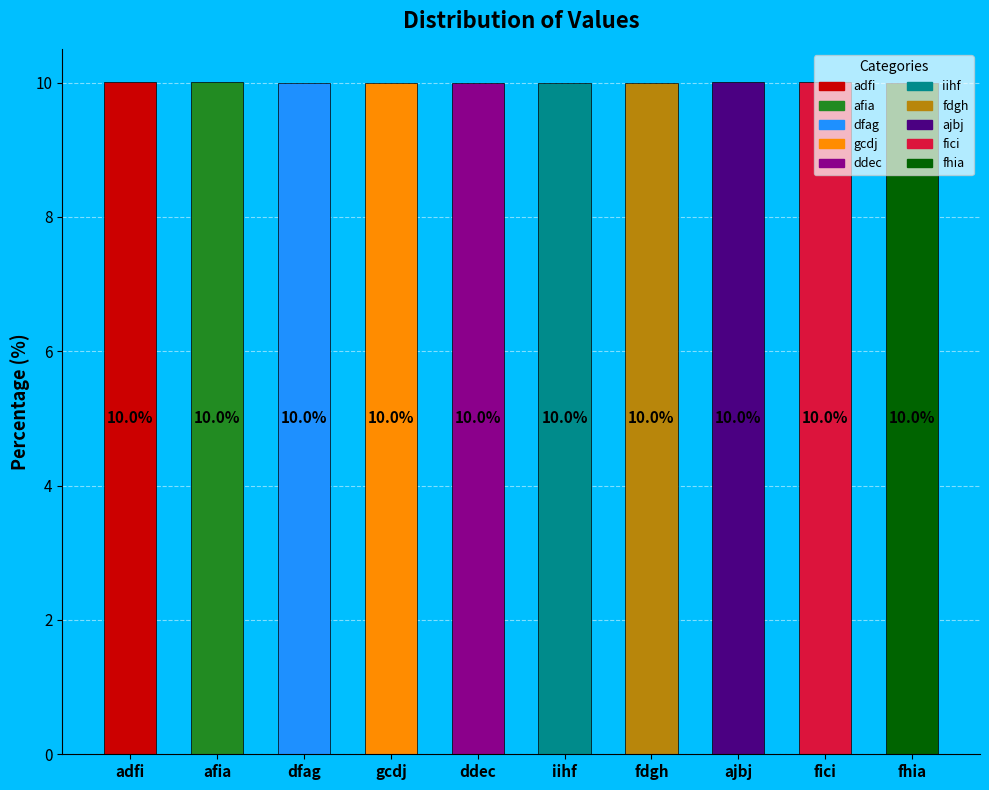

To the nearest percent, what portion does gcdj represent?

10%